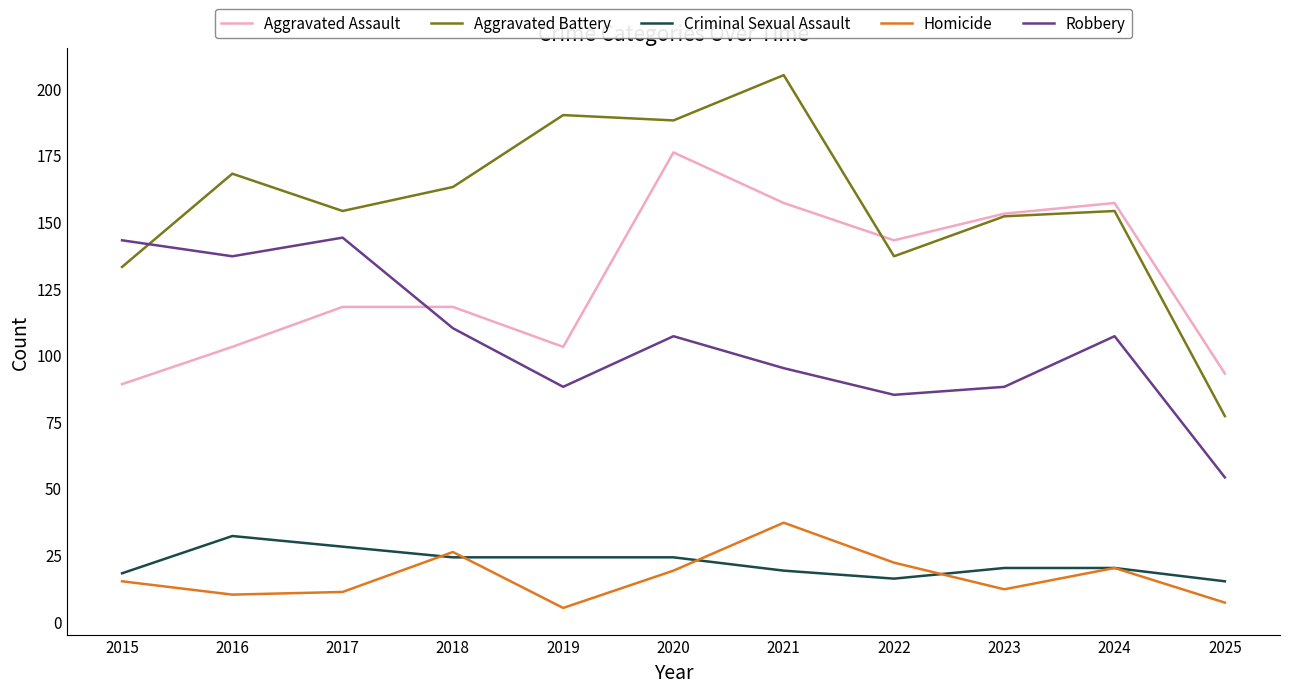

Is this an area chart (filled region under the line)?

No